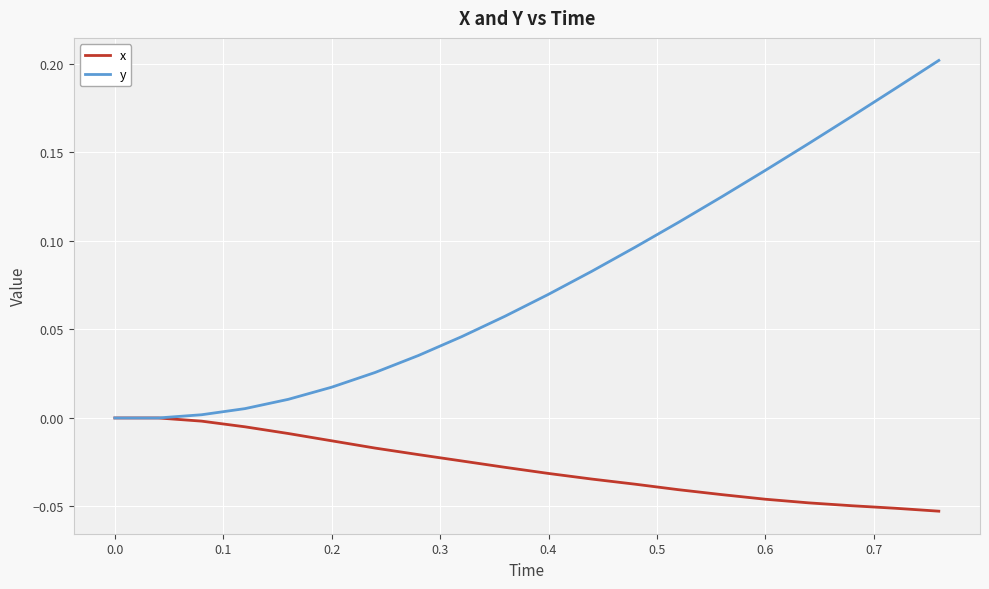

List the series in order of their overall mean, lowest first.

x, y